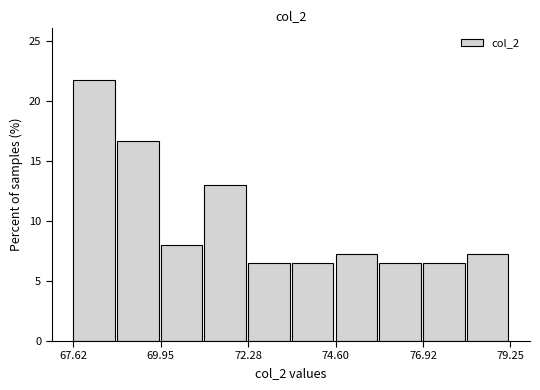

Around what value on the x-axis is the tallest bar? Give the approximate position of its centre, as read against the axis.

68.0